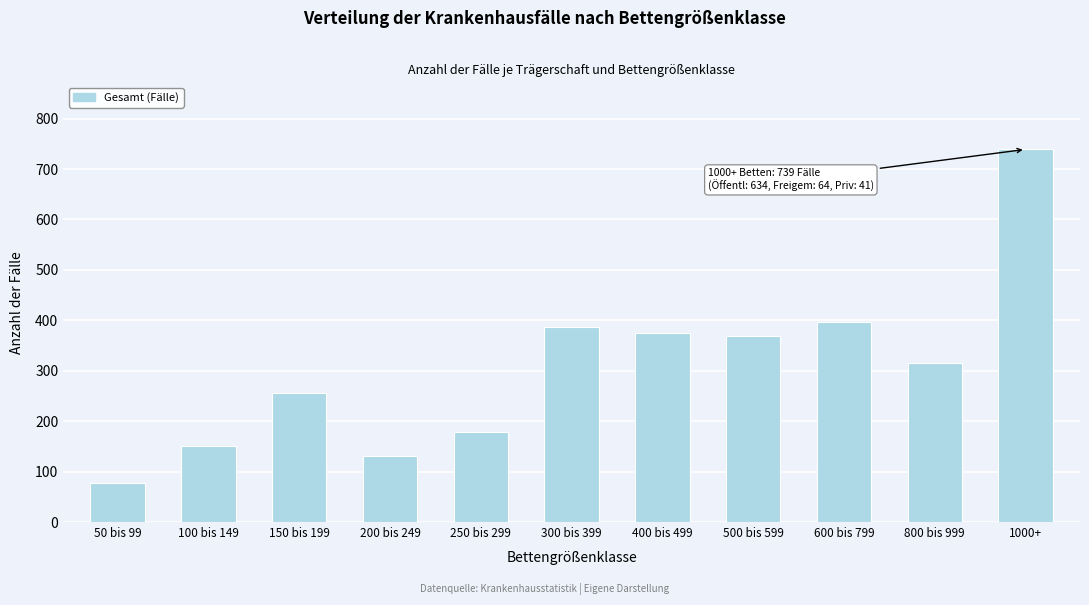

Reading right to left, what are all the values shown in this chart?

739	315	397	368	374	387	179	131	256	151	77